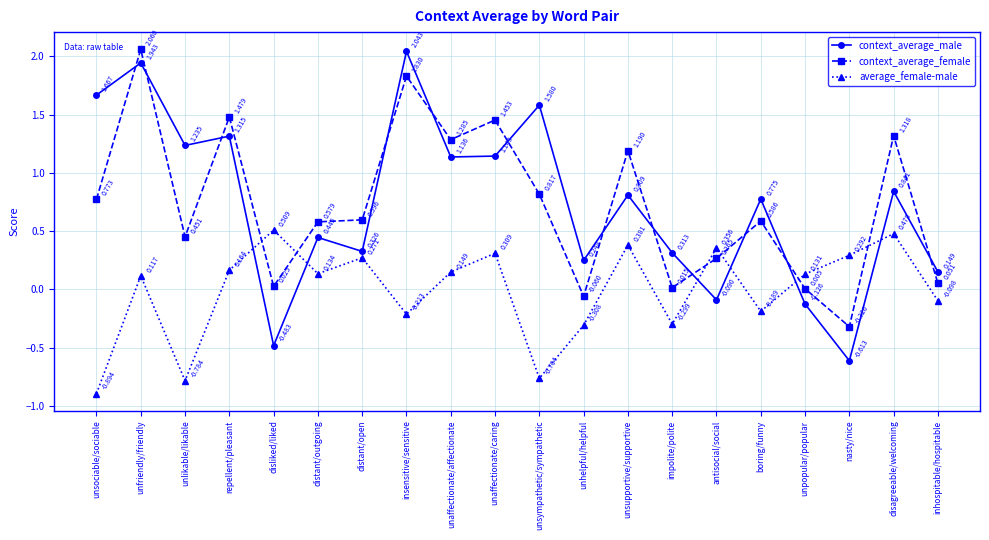

Which series has the widest spread of values?

context_average_male